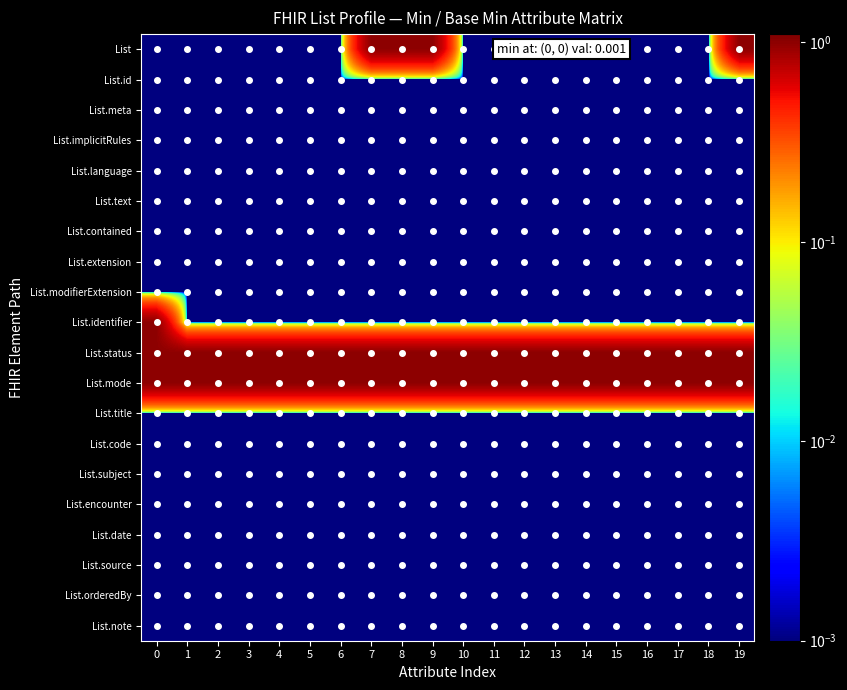

Reading left to right, extract all data points from this chart.

List: 0=0.0	1=0.0	2=0.0	3=0.0	4=0.0	5=0.0	6=0.0	7=1.0	8=1.0	9=1.0	10=0.0	11=0.0	12=0.0	13=0.0	14=0.0	15=0.0	16=0.0	17=0.0	18=0.0	19=1.0
List.id: 0=0.0	1=0.0	2=0.0	3=0.0	4=0.0	5=0.0	6=0.0	7=0.0	8=0.0	9=0.0	10=0.0	11=0.0	12=0.0	13=0.0	14=0.0	15=0.0	16=0.0	17=0.0	18=0.0	19=0.0
List.meta: 0=0.0	1=0.0	2=0.0	3=0.0	4=0.0	5=0.0	6=0.0	7=0.0	8=0.0	9=0.0	10=0.0	11=0.0	12=0.0	13=0.0	14=0.0	15=0.0	16=0.0	17=0.0	18=0.0	19=0.0
List.implicitRules: 0=0.0	1=0.0	2=0.0	3=0.0	4=0.0	5=0.0	6=0.0	7=0.0	8=0.0	9=0.0	10=0.0	11=0.0	12=0.0	13=0.0	14=0.0	15=0.0	16=0.0	17=0.0	18=0.0	19=0.0
List.language: 0=0.0	1=0.0	2=0.0	3=0.0	4=0.0	5=0.0	6=0.0	7=0.0	8=0.0	9=0.0	10=0.0	11=0.0	12=0.0	13=0.0	14=0.0	15=0.0	16=0.0	17=0.0	18=0.0	19=0.0
List.text: 0=0.0	1=0.0	2=0.0	3=0.0	4=0.0	5=0.0	6=0.0	7=0.0	8=0.0	9=0.0	10=0.0	11=0.0	12=0.0	13=0.0	14=0.0	15=0.0	16=0.0	17=0.0	18=0.0	19=0.0
List.contained: 0=0.0	1=0.0	2=0.0	3=0.0	4=0.0	5=0.0	6=0.0	7=0.0	8=0.0	9=0.0	10=0.0	11=0.0	12=0.0	13=0.0	14=0.0	15=0.0	16=0.0	17=0.0	18=0.0	19=0.0
List.extension: 0=0.0	1=0.0	2=0.0	3=0.0	4=0.0	5=0.0	6=0.0	7=0.0	8=0.0	9=0.0	10=0.0	11=0.0	12=0.0	13=0.0	14=0.0	15=0.0	16=0.0	17=0.0	18=0.0	19=0.0
List.modifierExtension: 0=0.0	1=0.0	2=0.0	3=0.0	4=0.0	5=0.0	6=0.0	7=0.0	8=0.0	9=0.0	10=0.0	11=0.0	12=0.0	13=0.0	14=0.0	15=0.0	16=0.0	17=0.0	18=0.0	19=0.0
List.identifier: 0=1.0	1=0.0	2=0.0	3=0.0	4=0.0	5=0.0	6=0.0	7=0.0	8=0.0	9=0.0	10=0.0	11=0.0	12=0.0	13=0.0	14=0.0	15=0.0	16=0.0	17=0.0	18=0.0	19=0.0
List.status: 0=1.0	1=1.0	2=1.0	3=1.0	4=1.0	5=1.0	6=1.0	7=1.0	8=1.0	9=1.0	10=1.0	11=1.0	12=1.0	13=1.0	14=1.0	15=1.0	16=1.0	17=1.0	18=1.0	19=1.0
List.mode: 0=1.0	1=1.0	2=1.0	3=1.0	4=1.0	5=1.0	6=1.0	7=1.0	8=1.0	9=1.0	10=1.0	11=1.0	12=1.0	13=1.0	14=1.0	15=1.0	16=1.0	17=1.0	18=1.0	19=1.0
List.title: 0=0.0	1=0.0	2=0.0	3=0.0	4=0.0	5=0.0	6=0.0	7=0.0	8=0.0	9=0.0	10=0.0	11=0.0	12=0.0	13=0.0	14=0.0	15=0.0	16=0.0	17=0.0	18=0.0	19=0.0
List.code: 0=0.0	1=0.0	2=0.0	3=0.0	4=0.0	5=0.0	6=0.0	7=0.0	8=0.0	9=0.0	10=0.0	11=0.0	12=0.0	13=0.0	14=0.0	15=0.0	16=0.0	17=0.0	18=0.0	19=0.0
List.subject: 0=0.0	1=0.0	2=0.0	3=0.0	4=0.0	5=0.0	6=0.0	7=0.0	8=0.0	9=0.0	10=0.0	11=0.0	12=0.0	13=0.0	14=0.0	15=0.0	16=0.0	17=0.0	18=0.0	19=0.0
List.encounter: 0=0.0	1=0.0	2=0.0	3=0.0	4=0.0	5=0.0	6=0.0	7=0.0	8=0.0	9=0.0	10=0.0	11=0.0	12=0.0	13=0.0	14=0.0	15=0.0	16=0.0	17=0.0	18=0.0	19=0.0
List.date: 0=0.0	1=0.0	2=0.0	3=0.0	4=0.0	5=0.0	6=0.0	7=0.0	8=0.0	9=0.0	10=0.0	11=0.0	12=0.0	13=0.0	14=0.0	15=0.0	16=0.0	17=0.0	18=0.0	19=0.0
List.source: 0=0.0	1=0.0	2=0.0	3=0.0	4=0.0	5=0.0	6=0.0	7=0.0	8=0.0	9=0.0	10=0.0	11=0.0	12=0.0	13=0.0	14=0.0	15=0.0	16=0.0	17=0.0	18=0.0	19=0.0
List.orderedBy: 0=0.0	1=0.0	2=0.0	3=0.0	4=0.0	5=0.0	6=0.0	7=0.0	8=0.0	9=0.0	10=0.0	11=0.0	12=0.0	13=0.0	14=0.0	15=0.0	16=0.0	17=0.0	18=0.0	19=0.0
List.note: 0=0.0	1=0.0	2=0.0	3=0.0	4=0.0	5=0.0	6=0.0	7=0.0	8=0.0	9=0.0	10=0.0	11=0.0	12=0.0	13=0.0	14=0.0	15=0.0	16=0.0	17=0.0	18=0.0	19=0.0